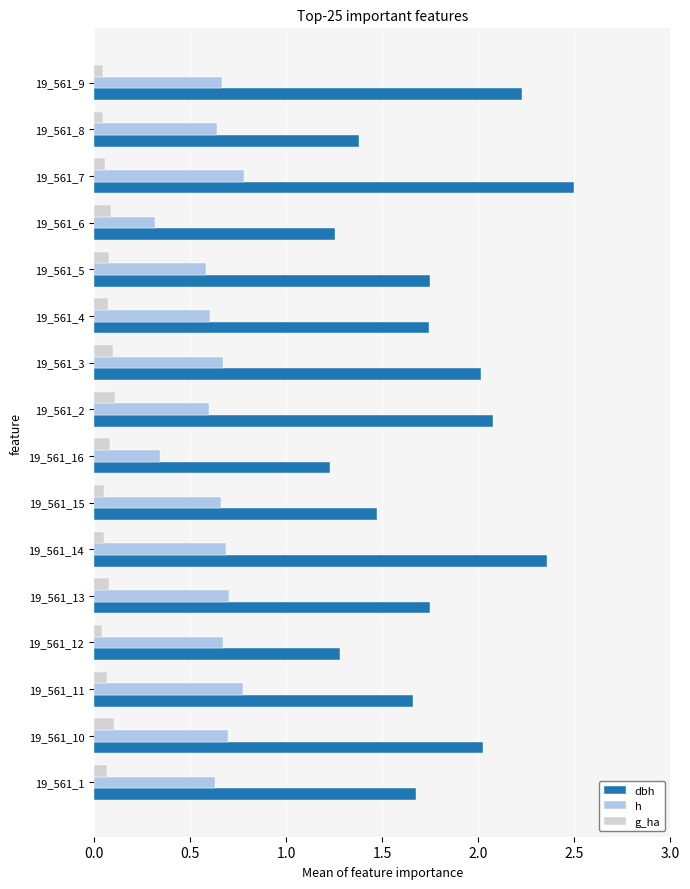

Which series changed the most between 19_561_12 and 19_561_3?

dbh